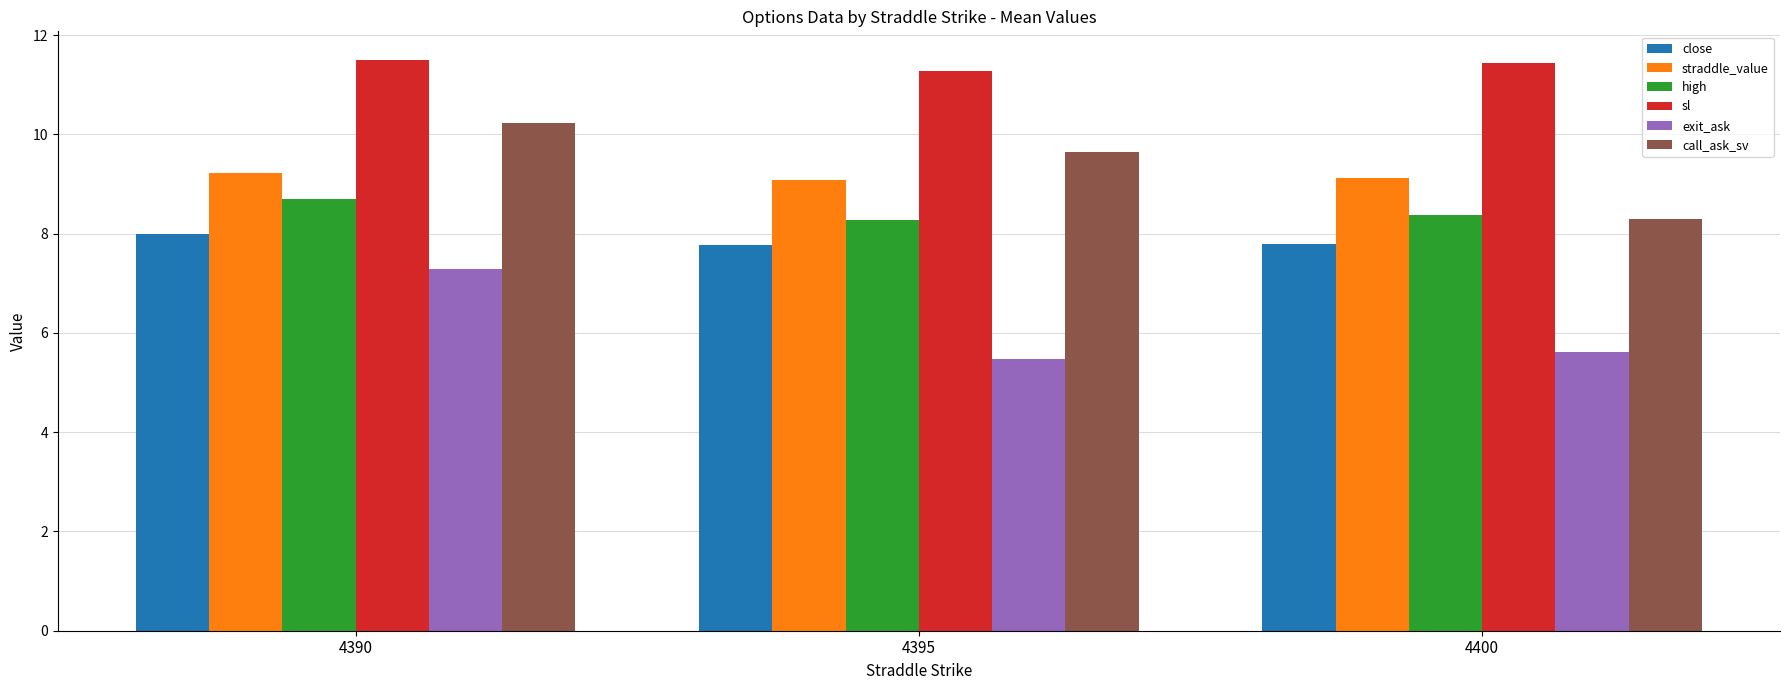

Count the number of data series in this chart.

6